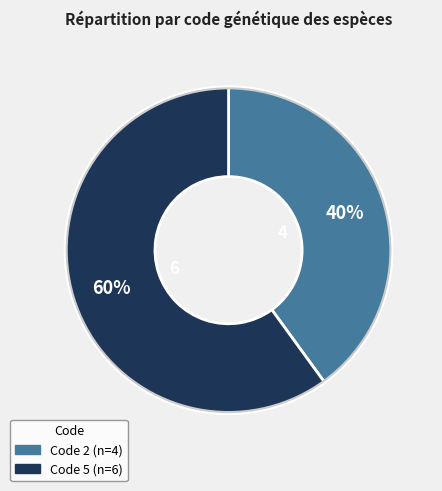

Is there any slice that represents more than half of the pie?

Yes